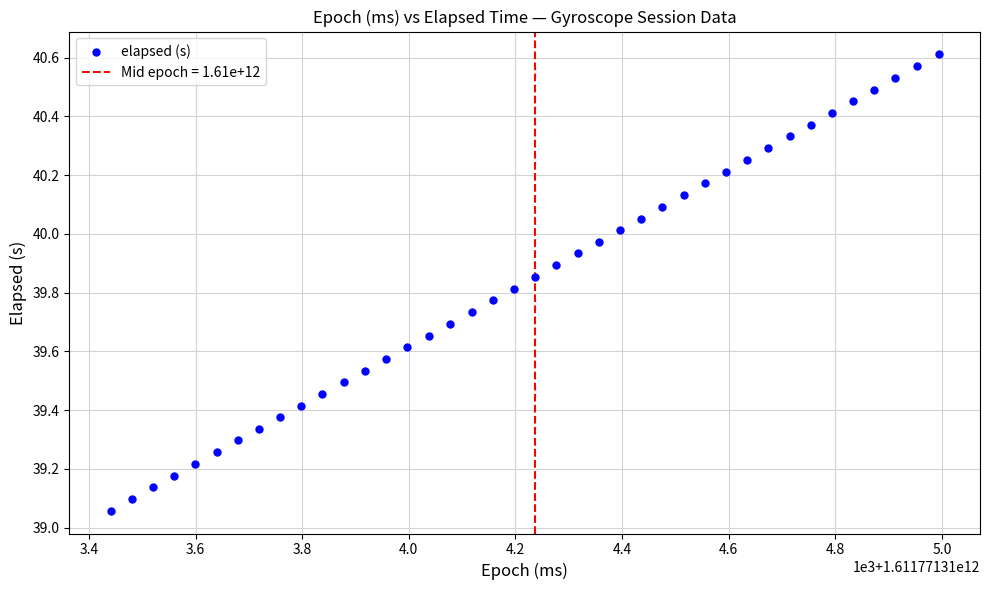

What is the range of Y values (max minus min)?

1.6